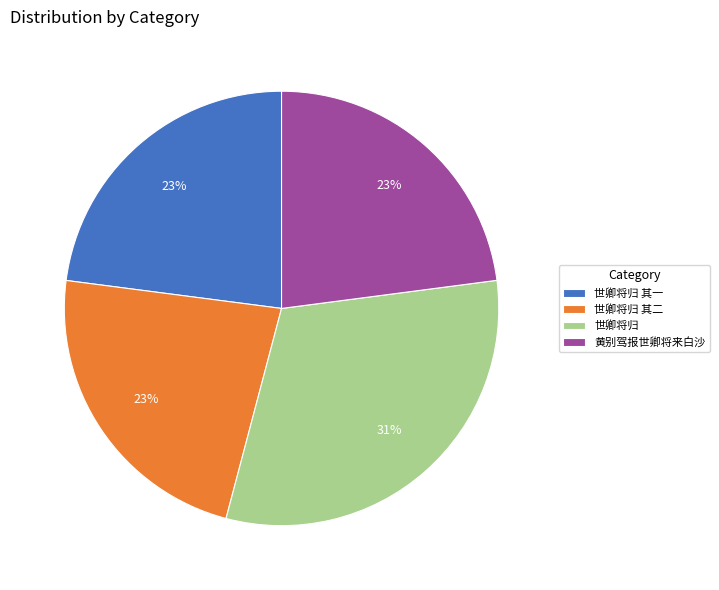

Which category has the biggest portion of the pie?

世卿将归